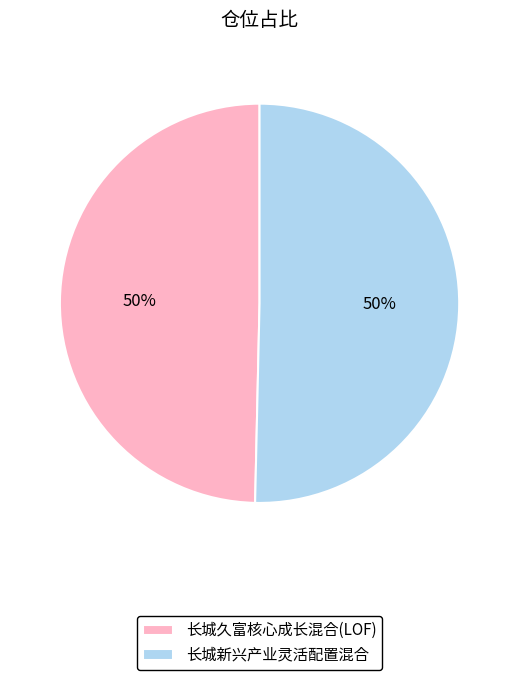

To the nearest percent, what portion does 长城久富核心成长混合(LOF) represent?

50%